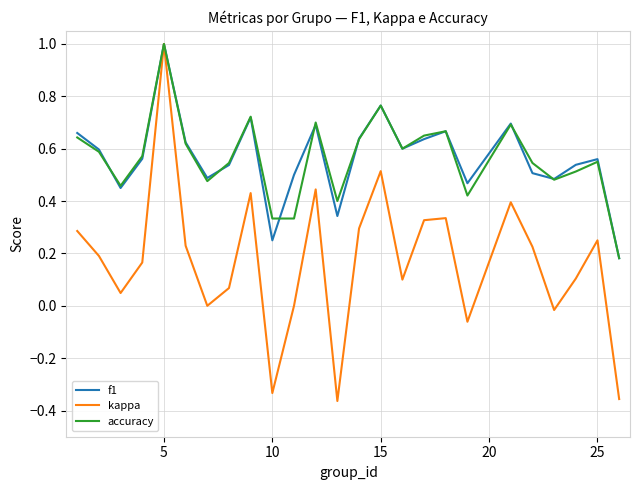

True or false: accuracy has more than 2 interior local peaks.

True